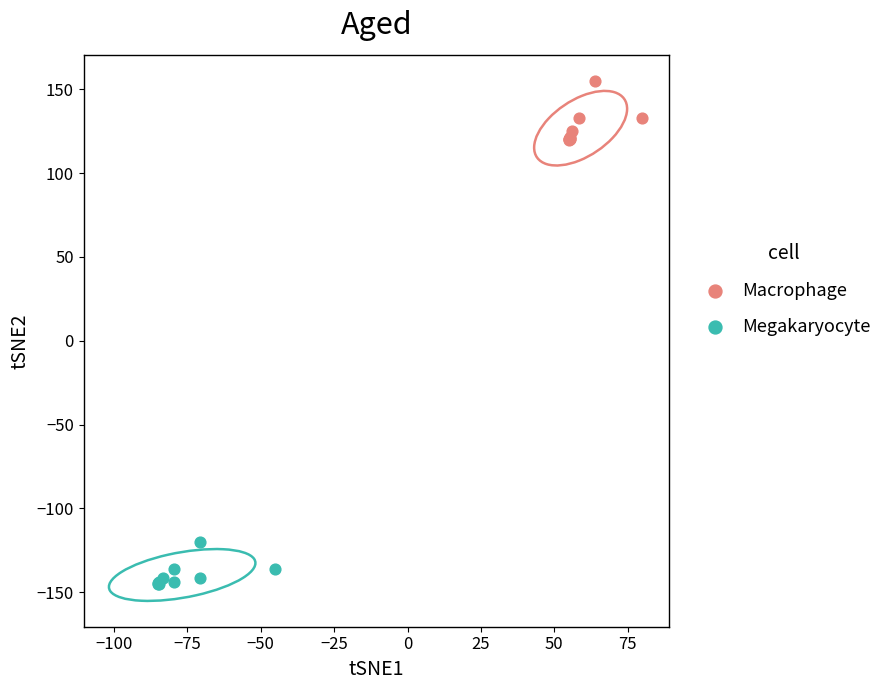

Which series reaches the minimum Y coordinate?

Megakaryocyte